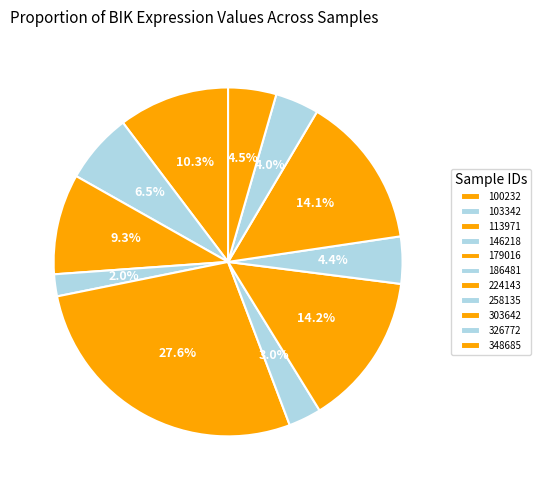

To the nearest percent, what portion does 303642 represent?

14%